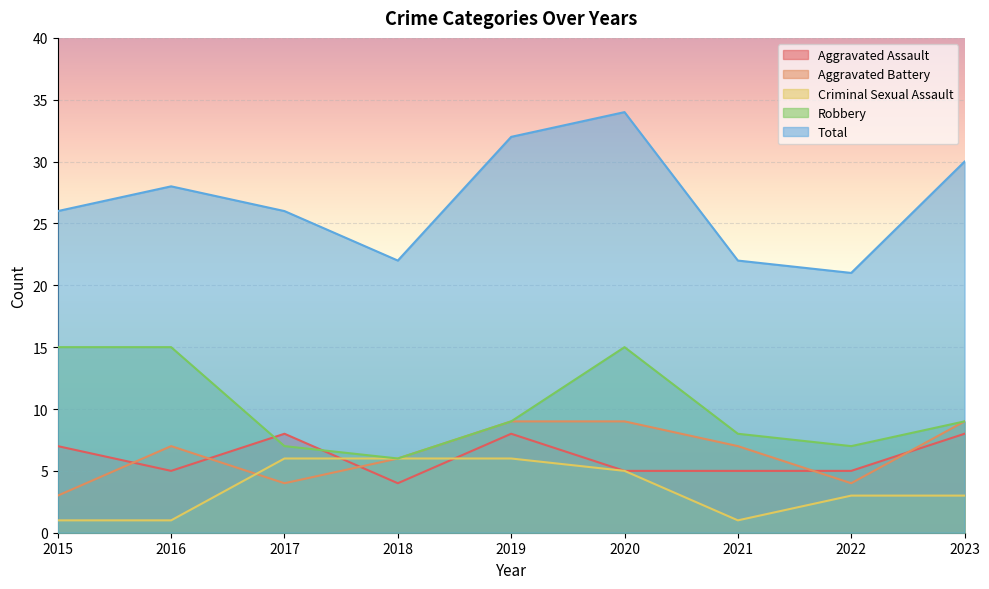

Rank the series at 2021 from highest to lowest value.

Total, Robbery, Aggravated Battery, Aggravated Assault, Criminal Sexual Assault